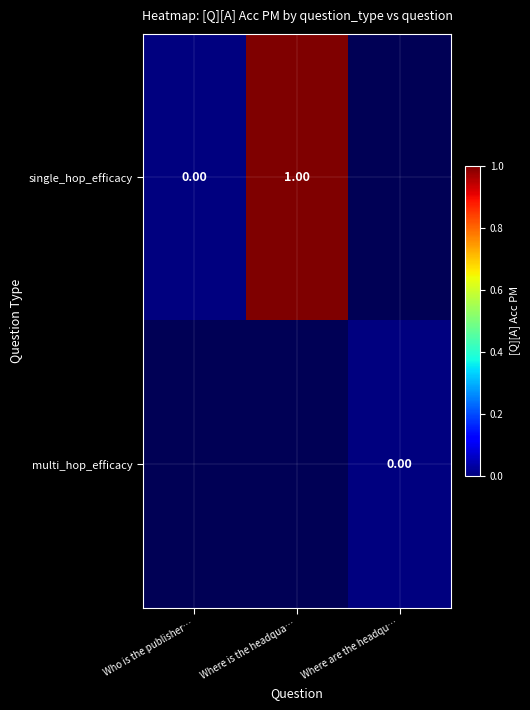

At how many categories does at least one series exceed 0?

1